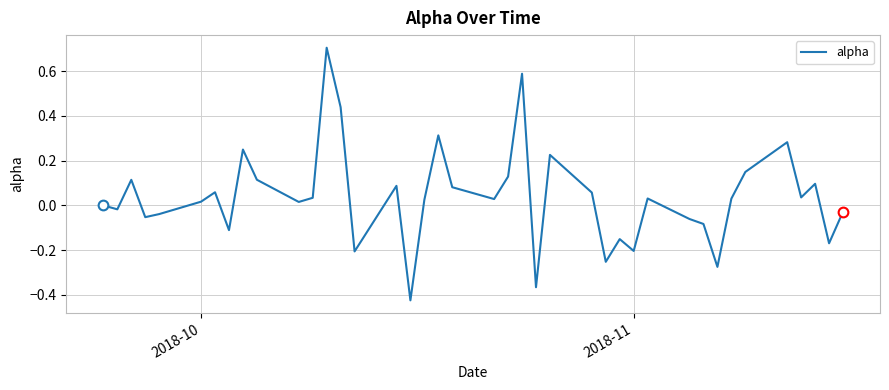

What is the difference between the maximum and minimum values?

1.1